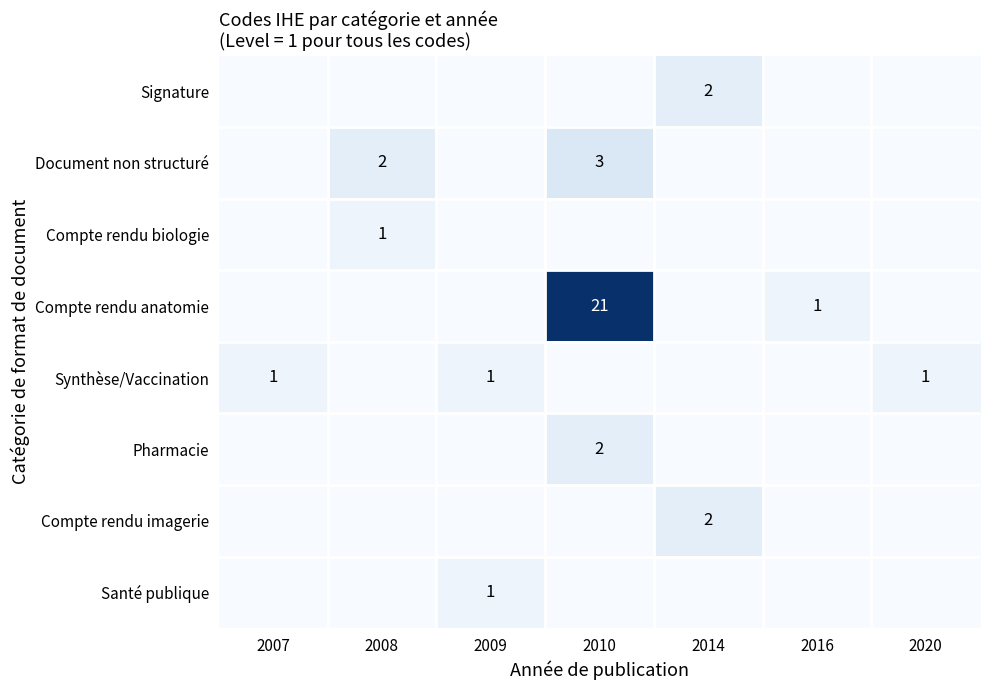

At which label is Compte rendu anatomie closest to 10?

2016